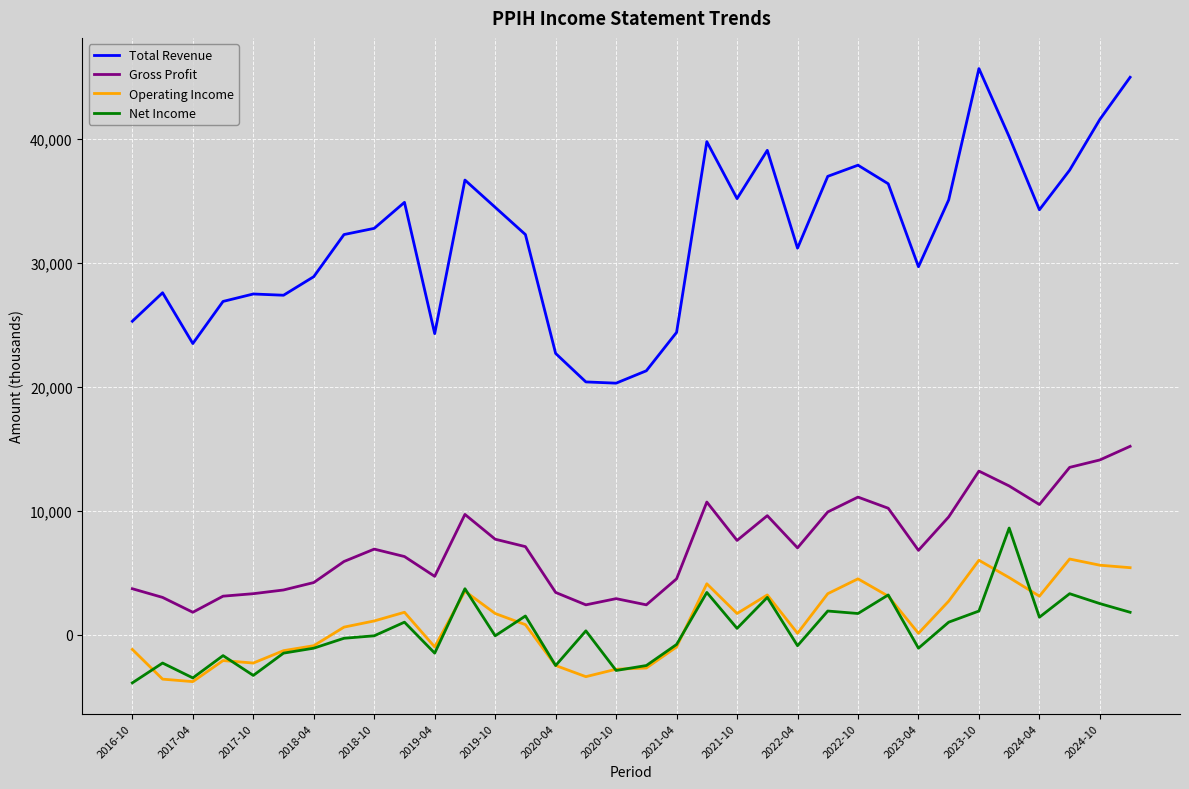

Which series has the largest total across all categories?

Total Revenue